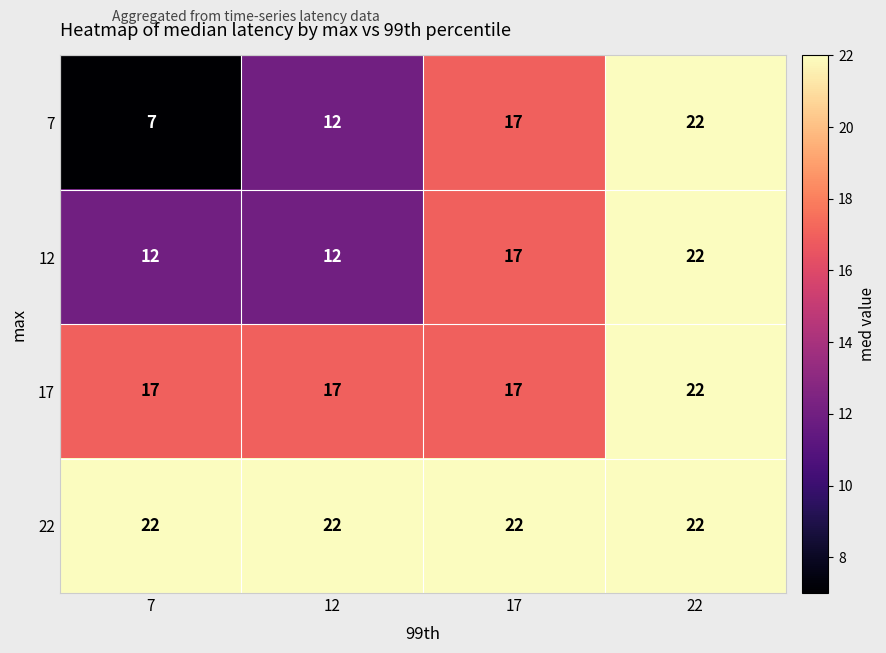

What is the average value of the 17 series?

18